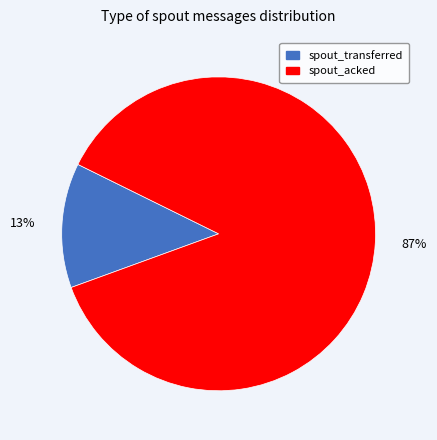

Is there a majority slice in this chart?

Yes